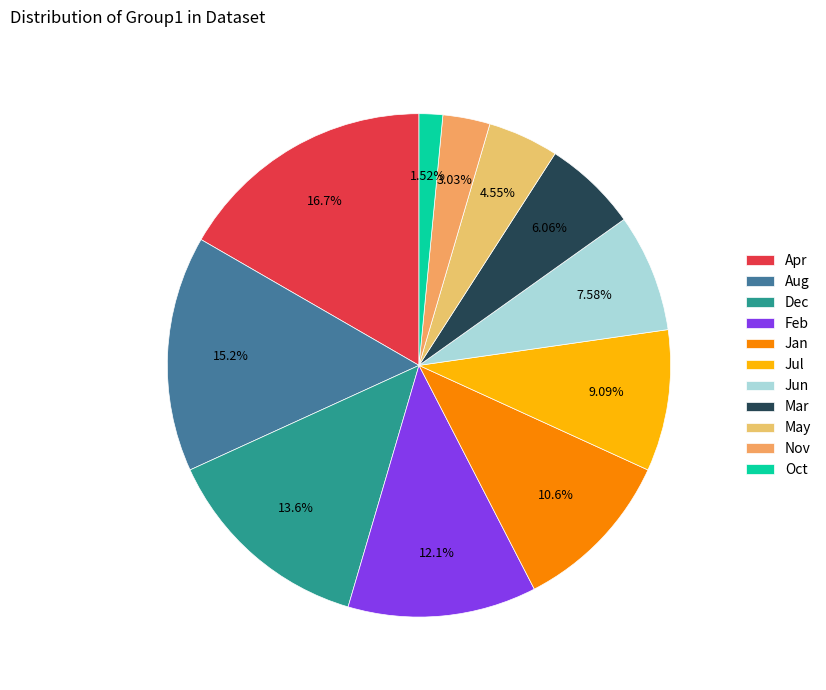

To the nearest percent, what is the combined percentage of Apr and Jan?

27%